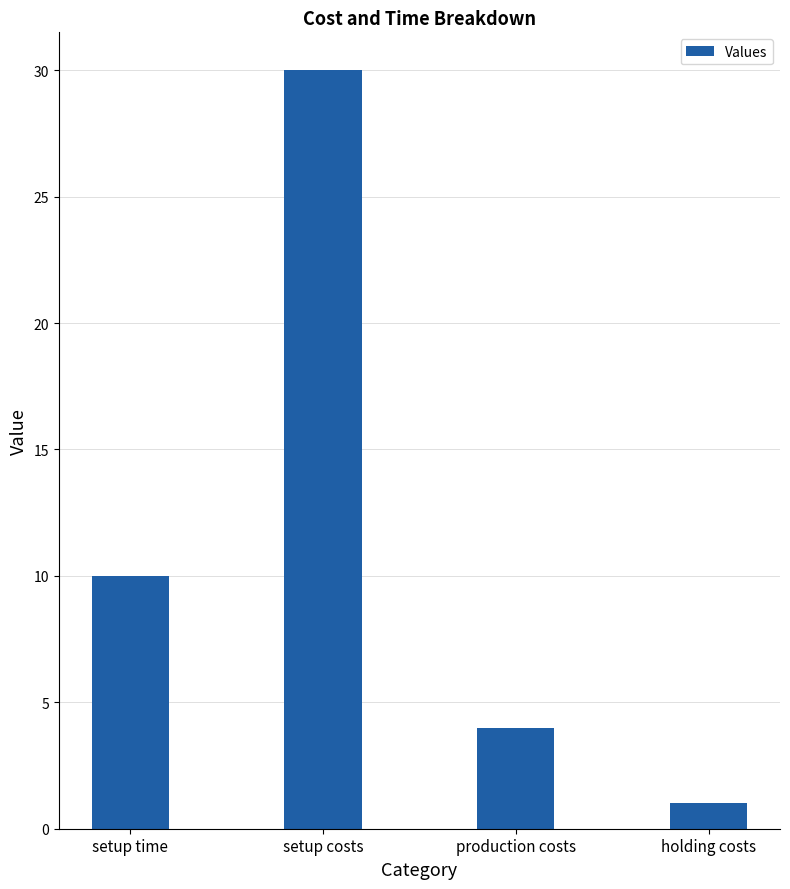

What value does the data have at setup costs, to the nearest 5?

30